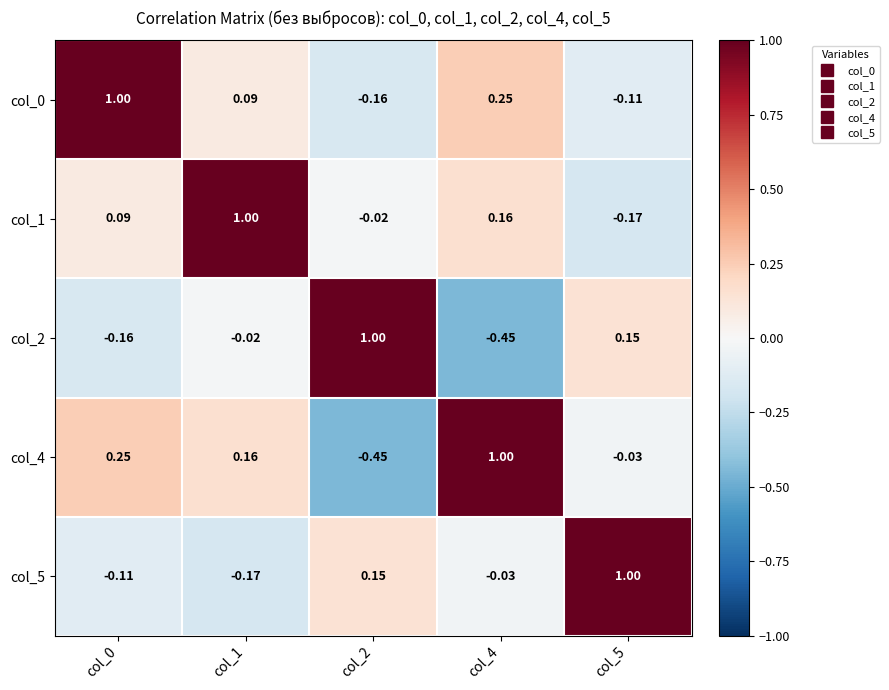

How many categories are shown in the chart?

5